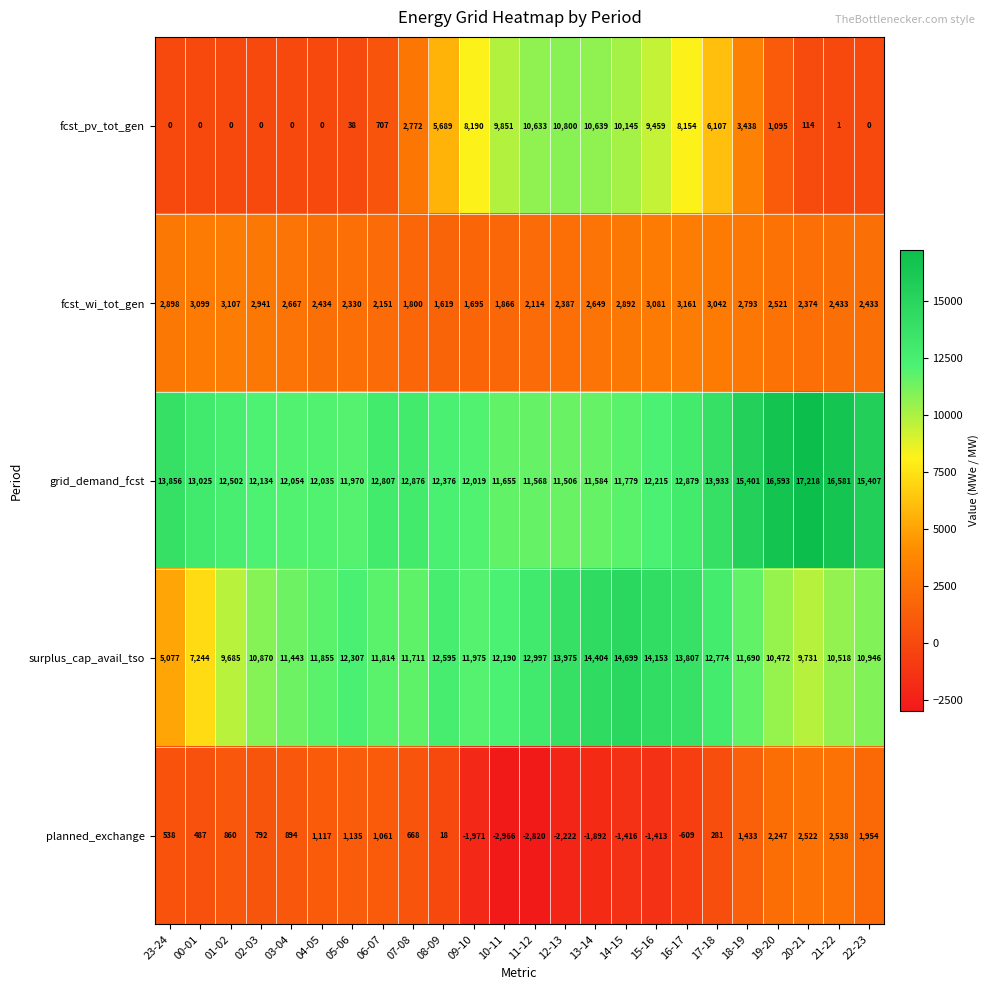

The grid_demand_fcst series shows 15407 at 22-23. True or false?

True